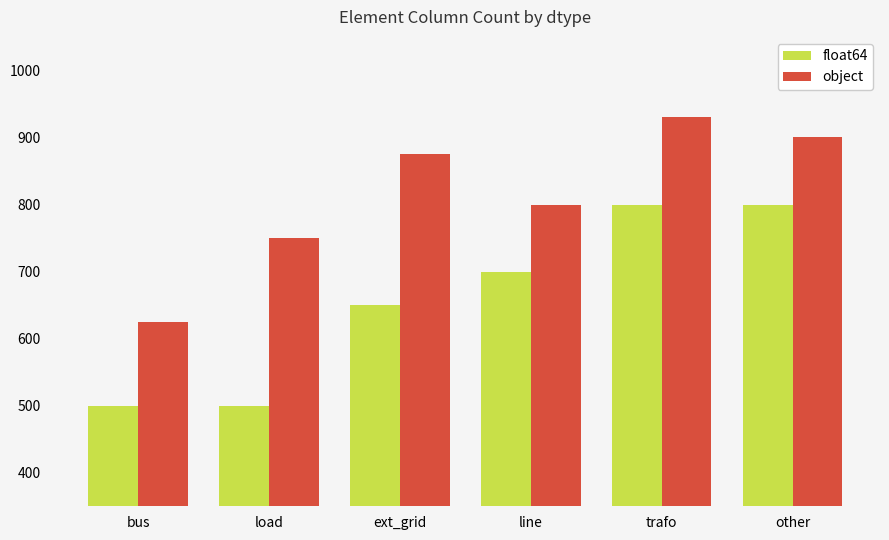

Rank the series by their average value, from highest to lowest.

object, float64